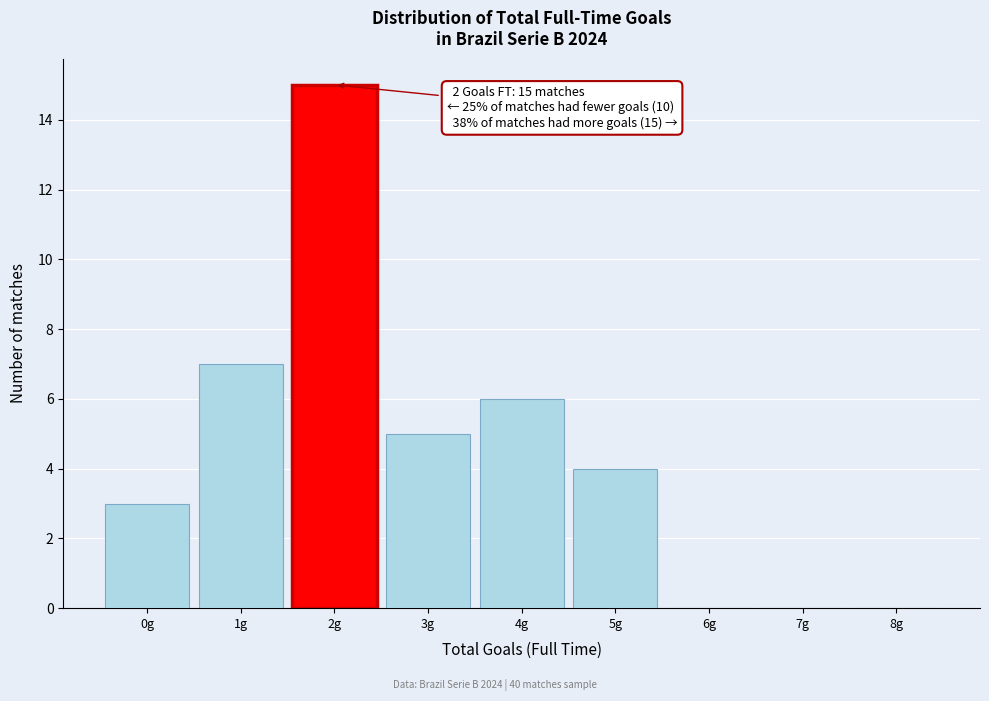

Over which range of the x-axis is the bar tallest?

1.5 to 2.5